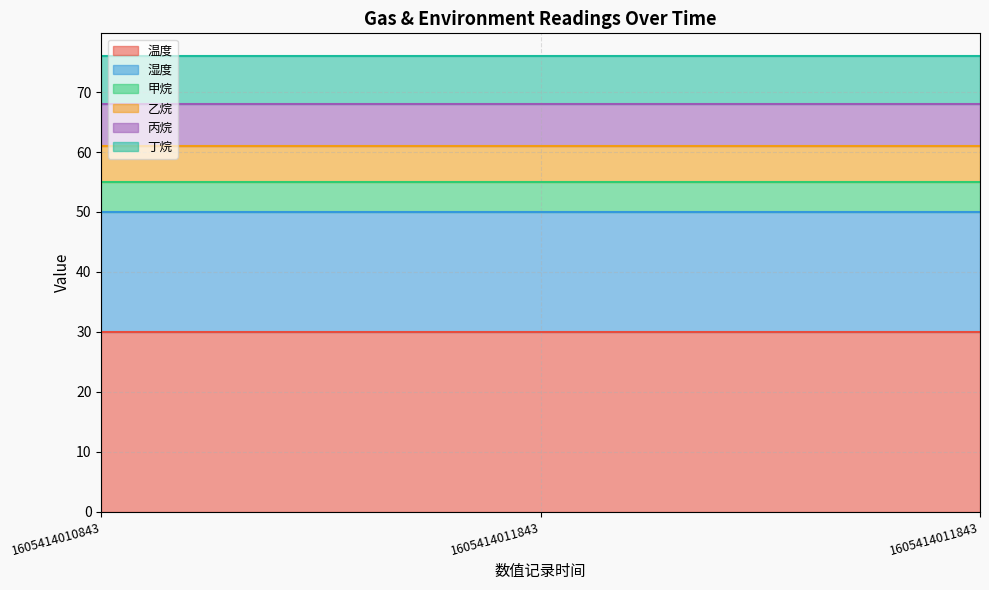

Reading left to right, list all the values displayed in this chart.

温度: 30	30	30
湿度: 20	20	20
甲烷: 5	5	5
乙烷: 6	6	6
丙烷: 7	7	7
丁烷: 8	8	8